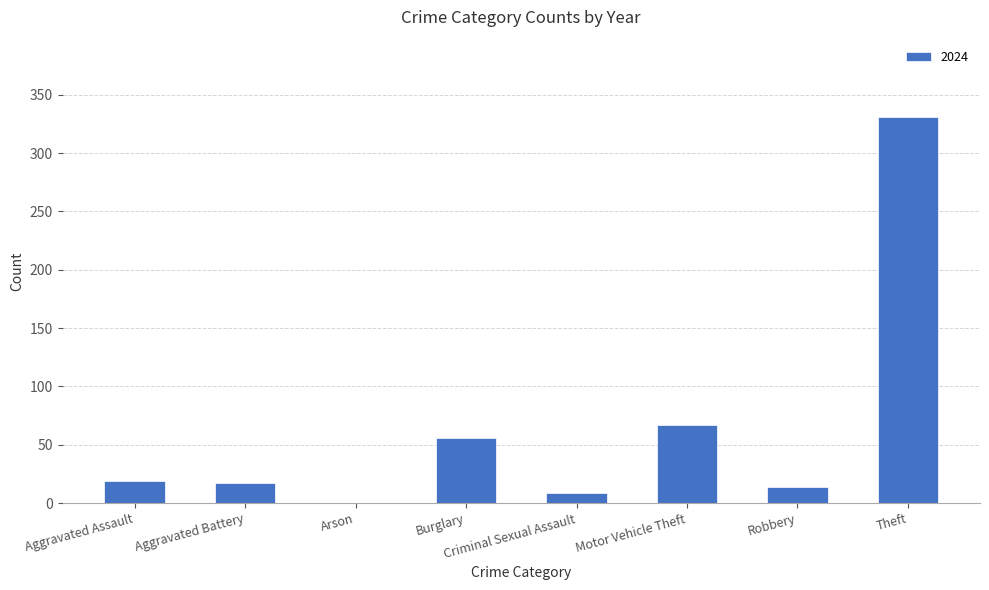

True or false: the data shows 192 at Theft.

False